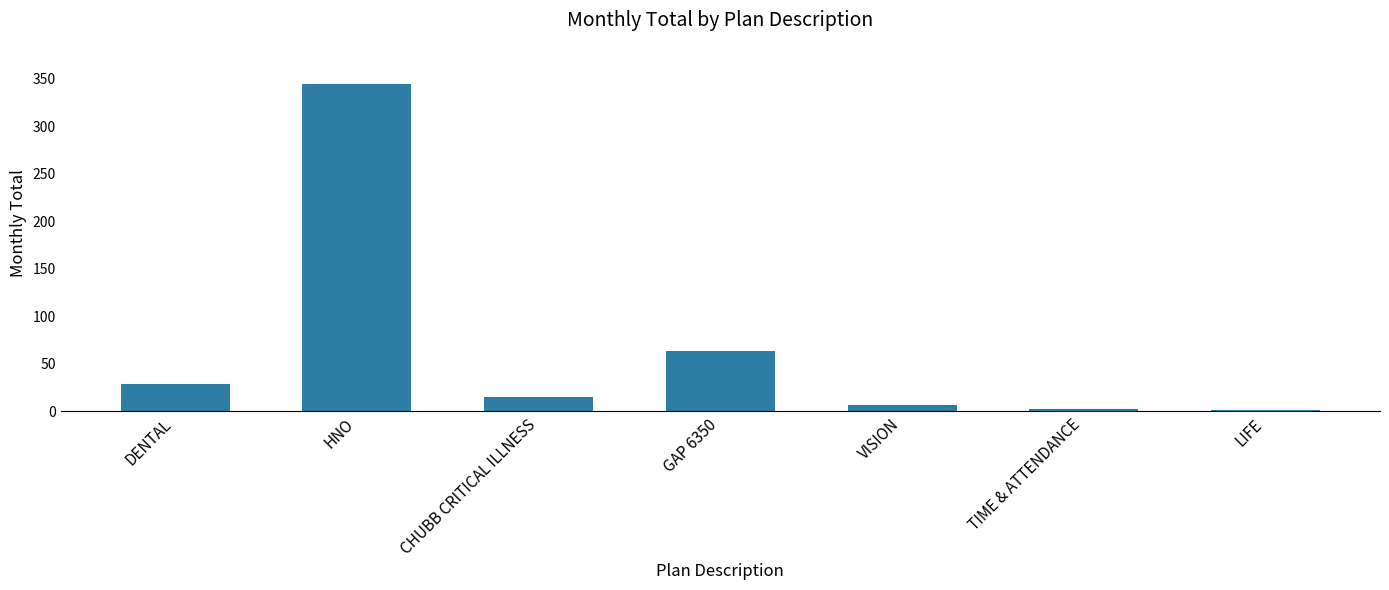

How many bars are there in total?

7